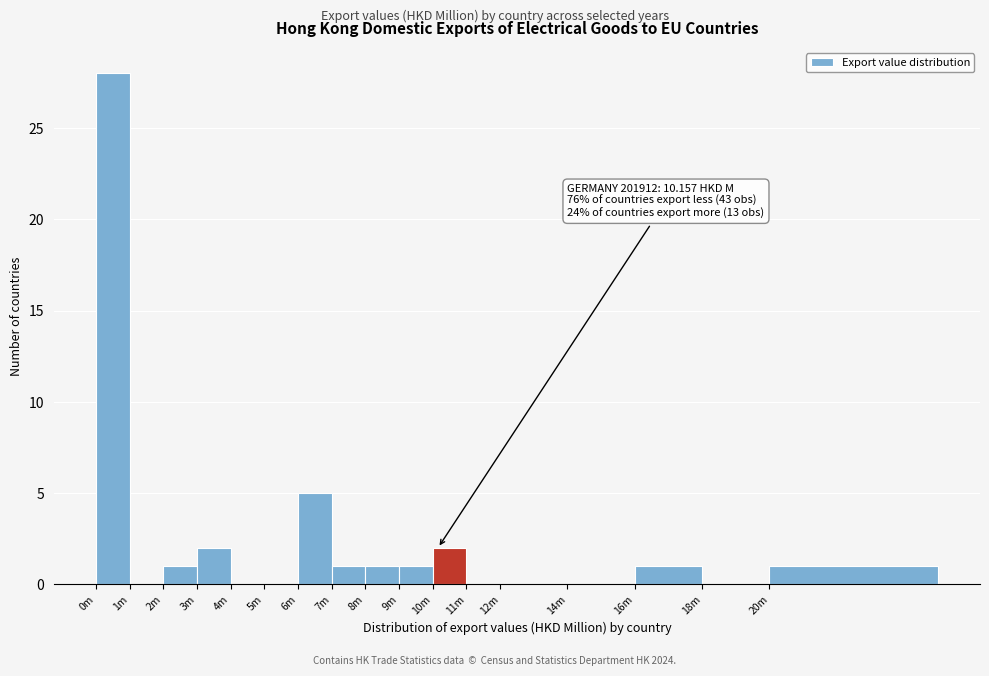

Reading left to right, extract all data points from this chart.

0m=28	1m=0	2m=1	3m=2	4m=0	5m=0	6m=5	7m=1	8m=1	9m=1	10m=2	11m=0	12m=0	14m=0	16m=1	18m=0	20m=1